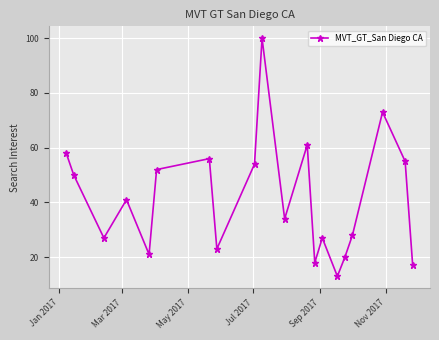

True or false: there are more than 2 points higher than both neighbors.

True